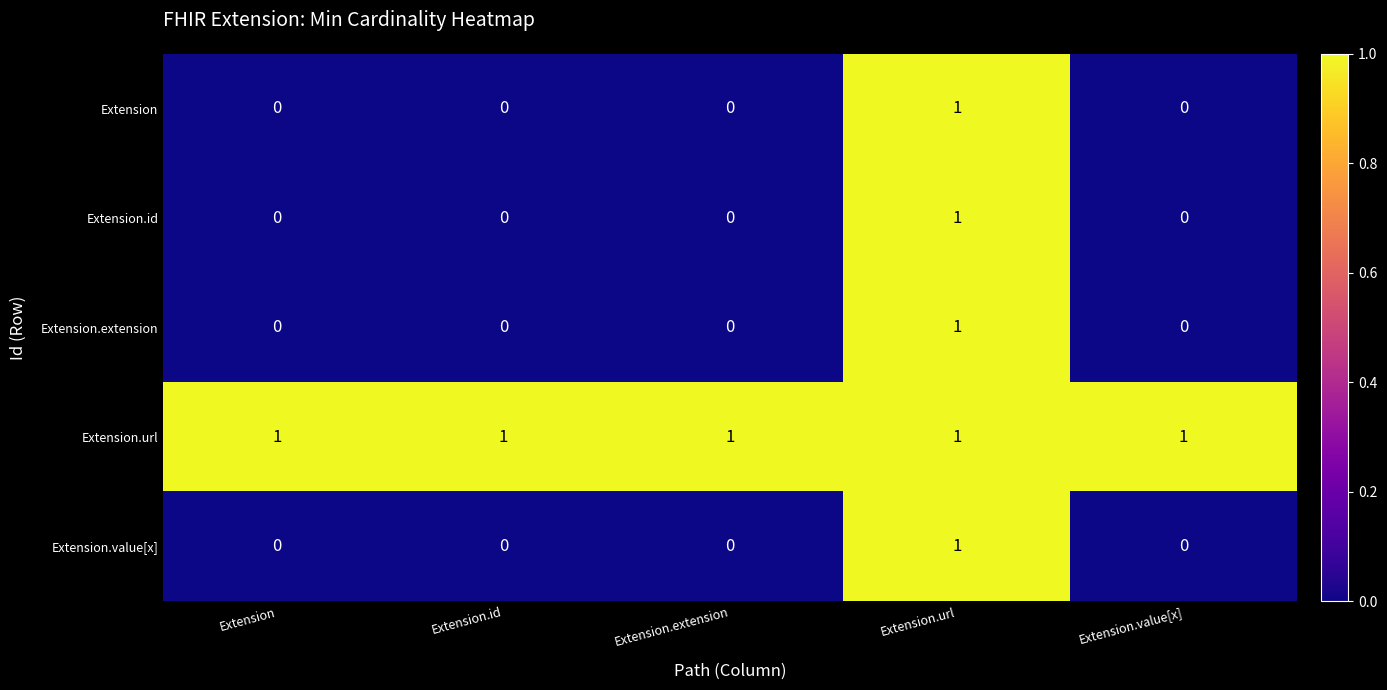

At which category is the sum across all series the highest?

Extension.url